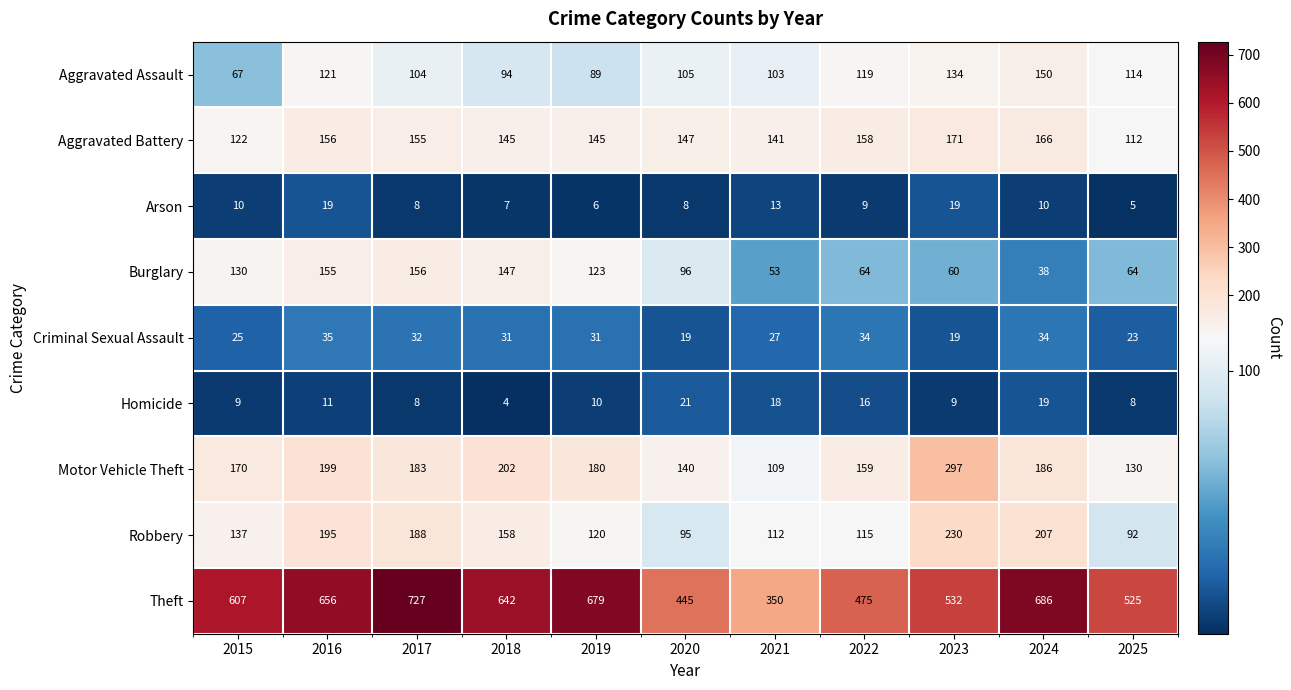

At how many categories does at least one series exceed 405?

10